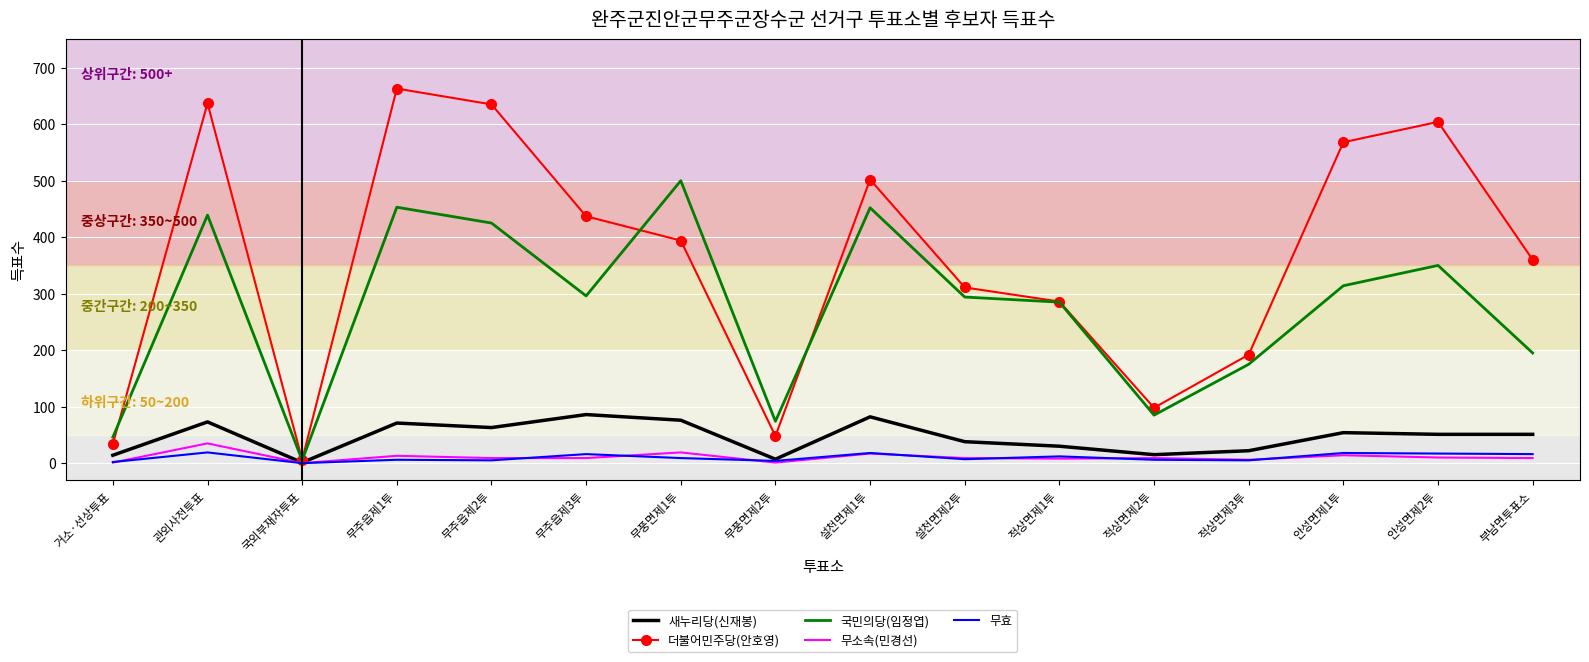

What position from the right is 국외부재자투표?

14